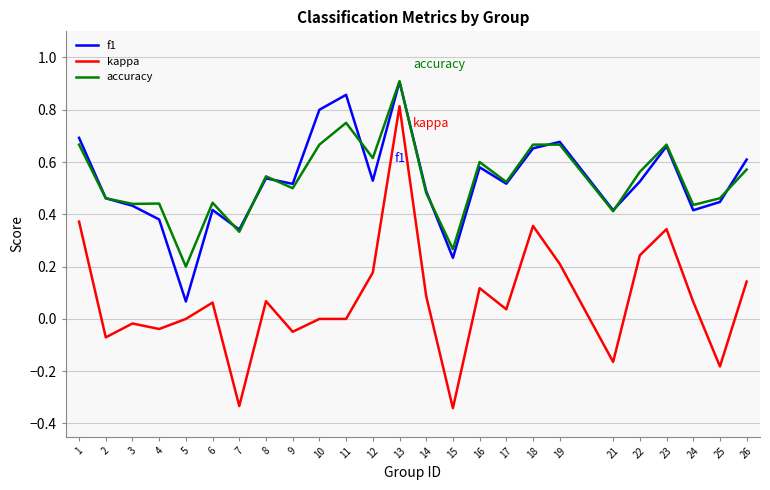

Where is the first local minimum for f1?

5